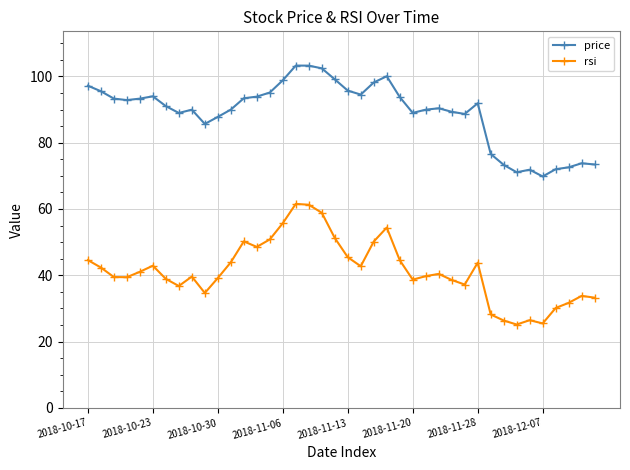

True or false: rsi has more than 0 interior local peaks.

True